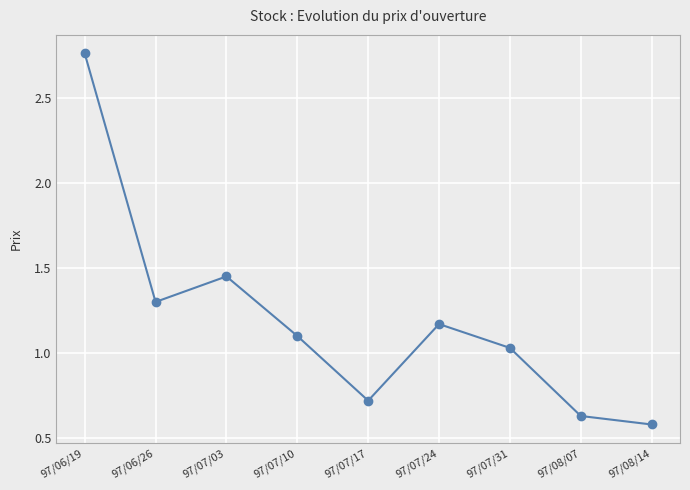

What is the sum of the values at 97/07/10 and 97/07/31?

2.1